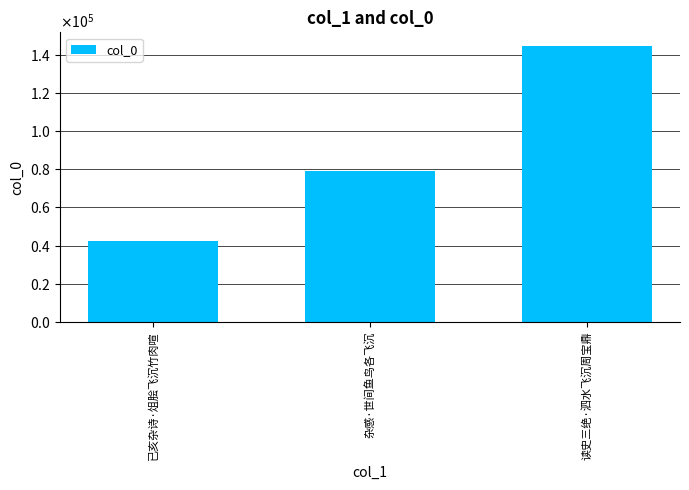

Are the bars horizontal?

No